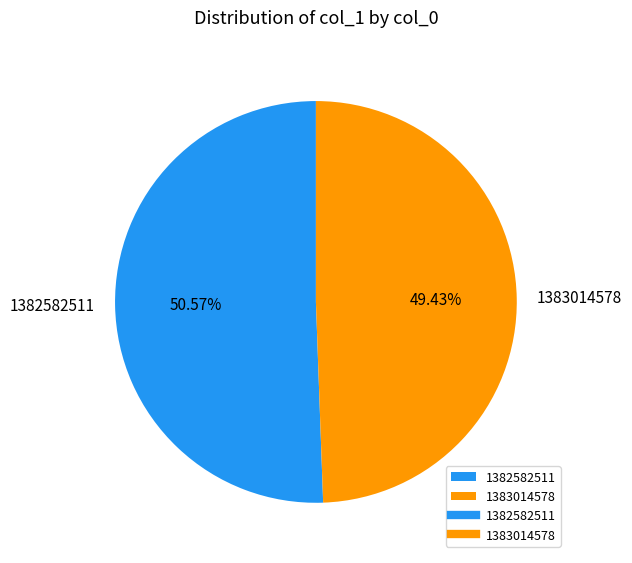

How many slices are in this pie chart?

2